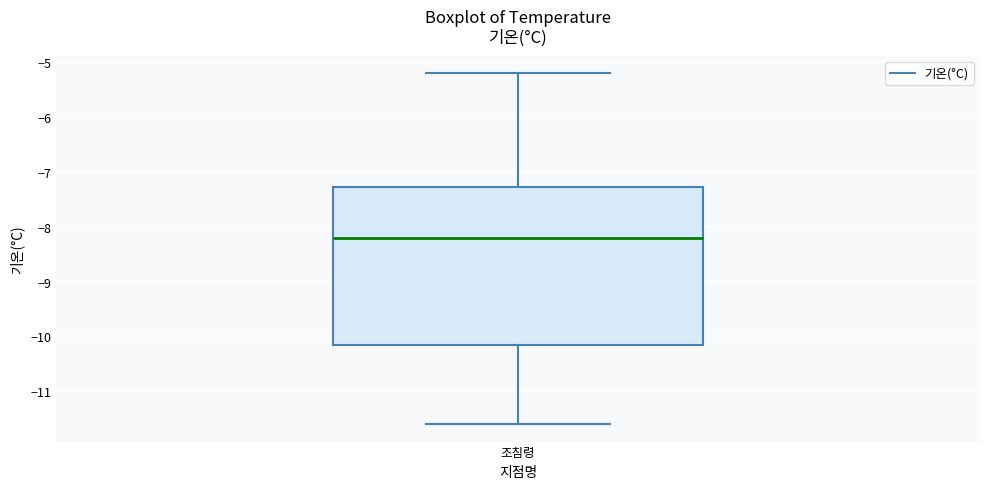

Read this box plot against the y-axis: the position of the median line, the range covered by the box, and the ends of both whiskers. The values are not printed on the chart, so give them approximately, as read against the axis.

median -8.2, box -10.1 to -7.3, whiskers -11.6 to -5.2